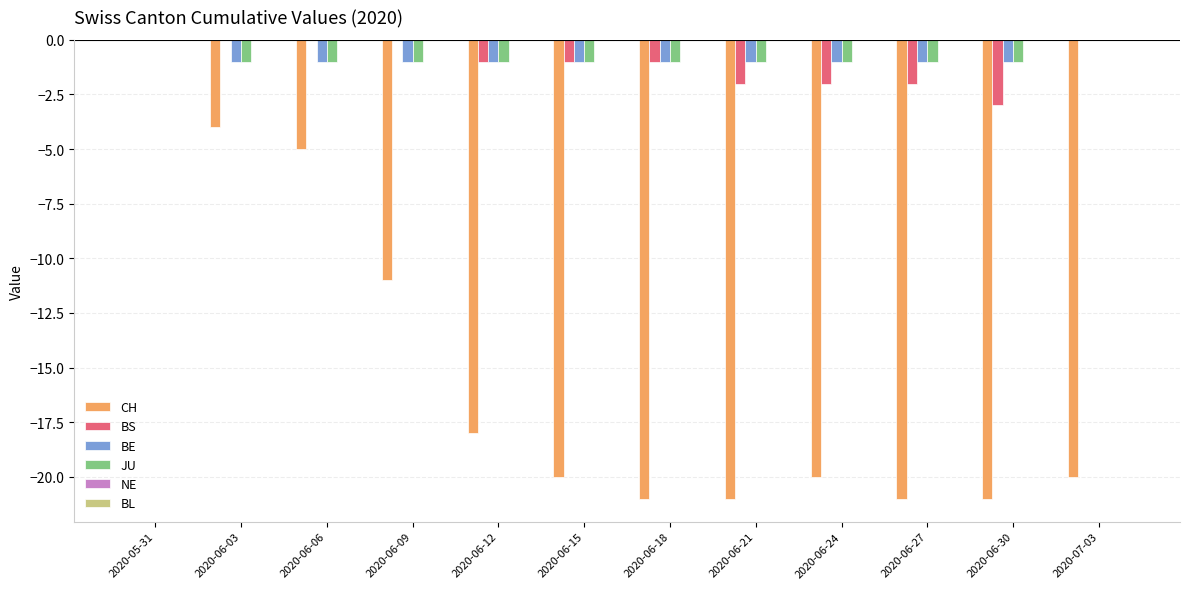

Between 2020-05-31 and 2020-06-06, which series saw the biggest shift?

CH